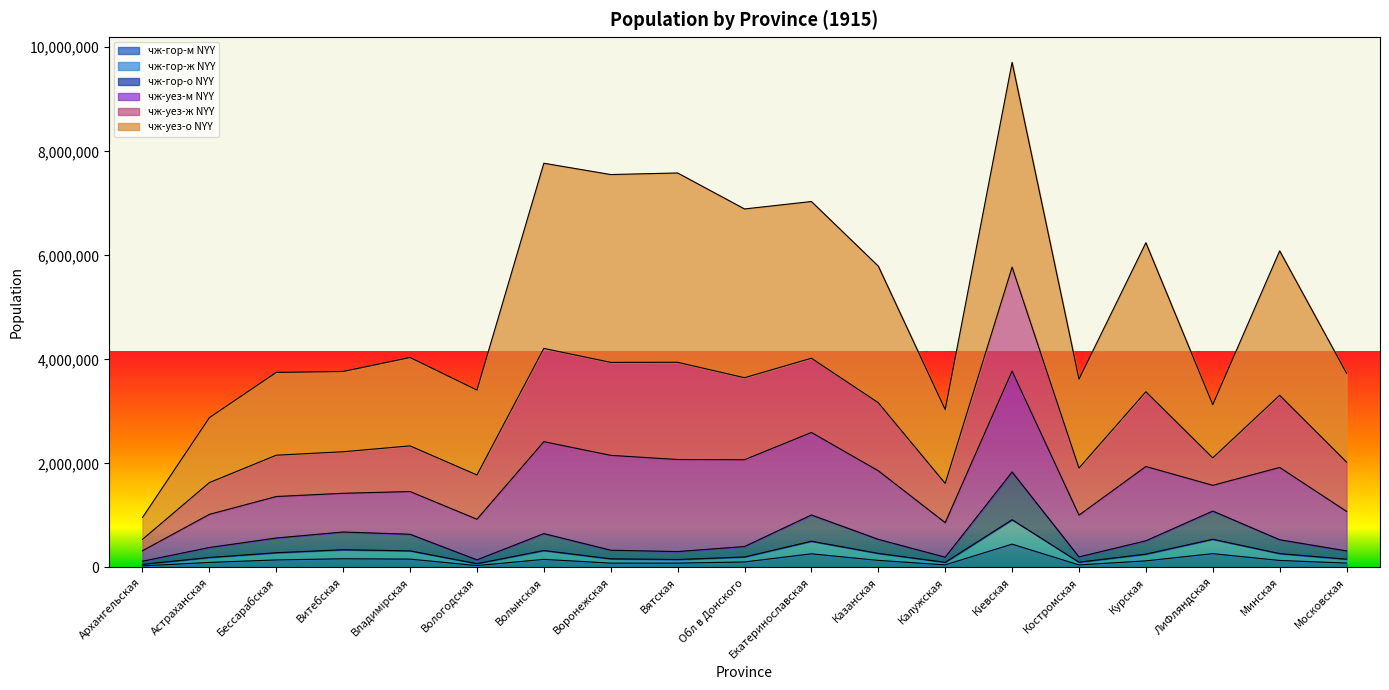

How many values in the чж-гор-м NYY series are below 126699?

9